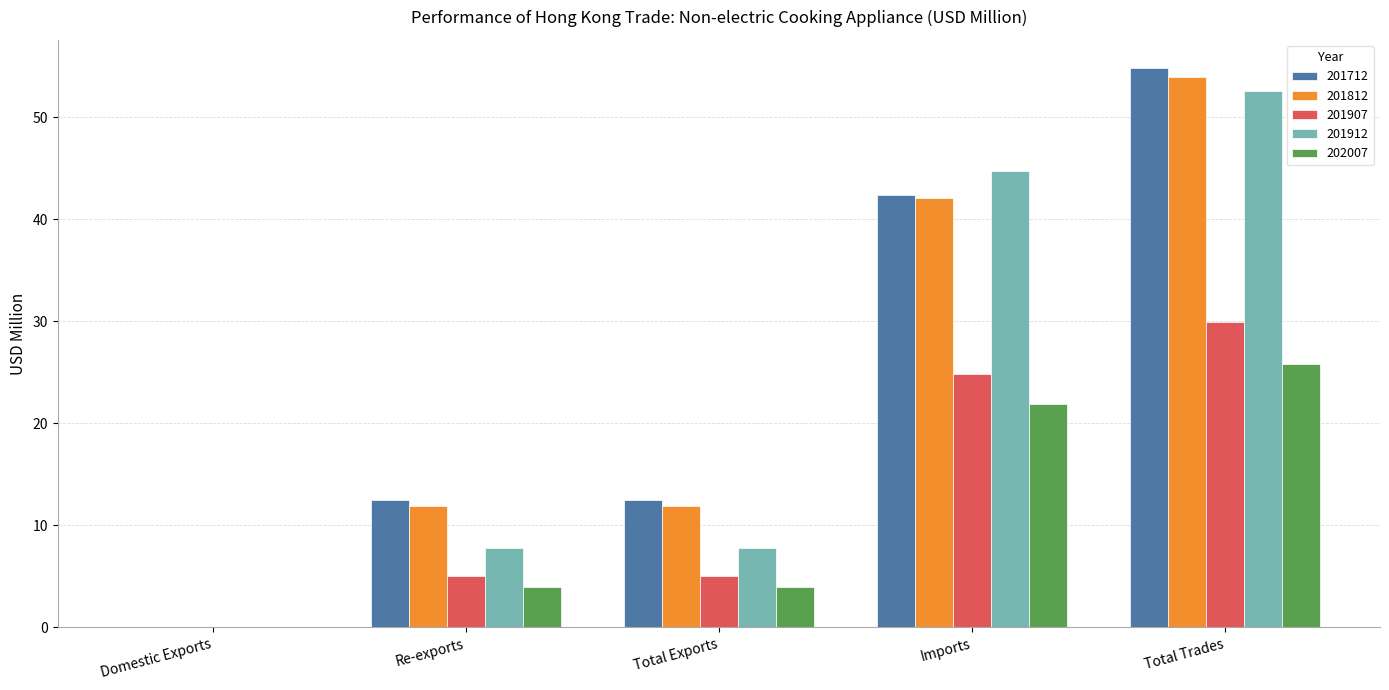

How many groups of bars are there?

5